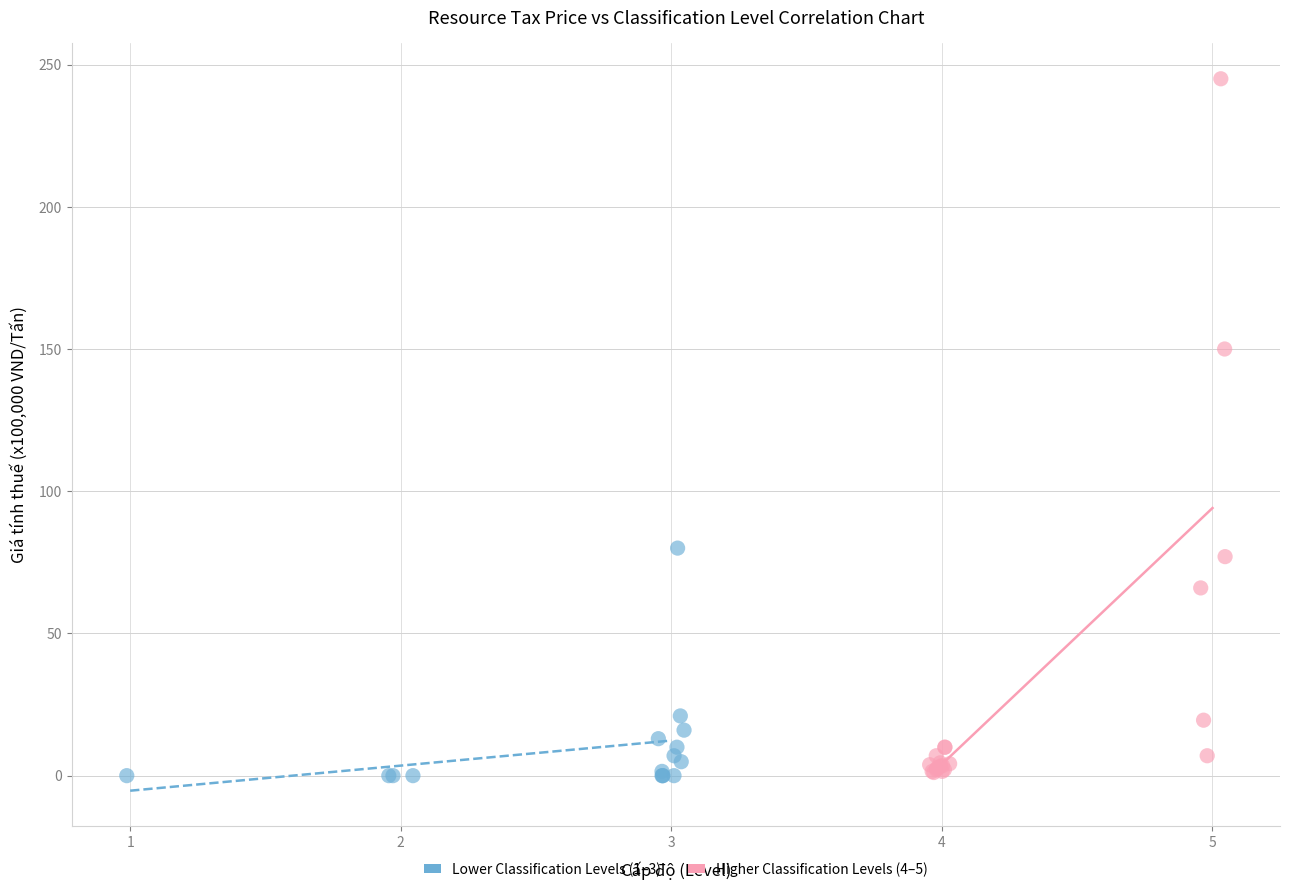

Which series reaches the maximum Y coordinate?

Higher Classification Levels (4–5)